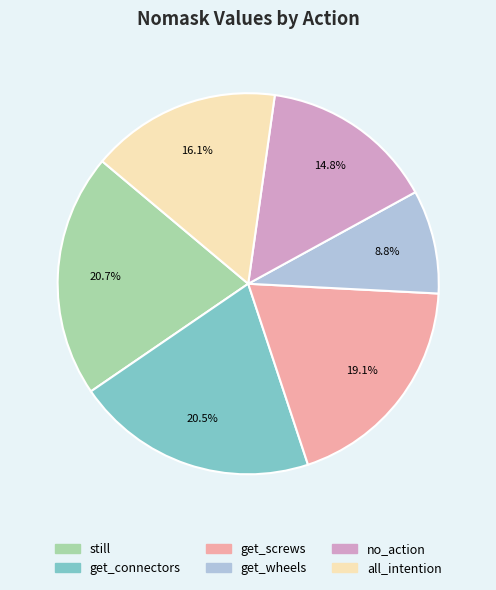

Is it true that still is 21% of the pie?

True